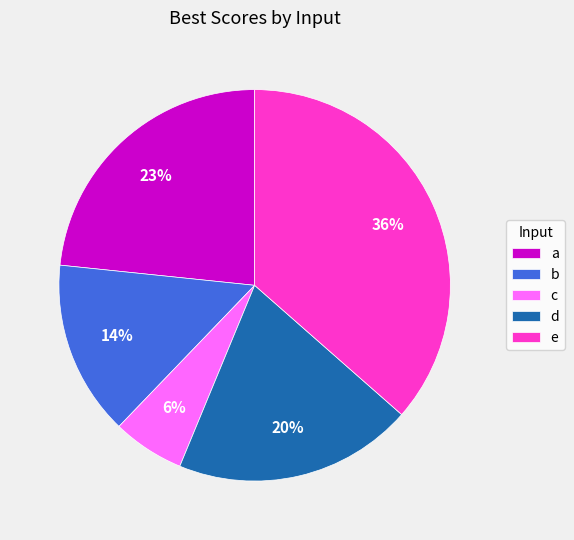

To the nearest percent, what percentage of the pie is e?

36%